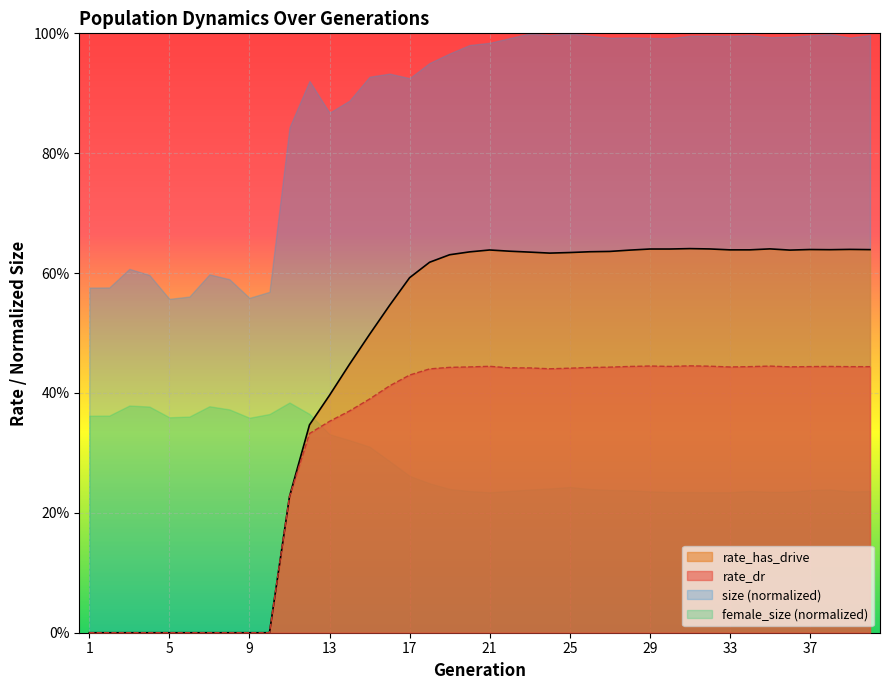

How many lines are shown in the chart?

2